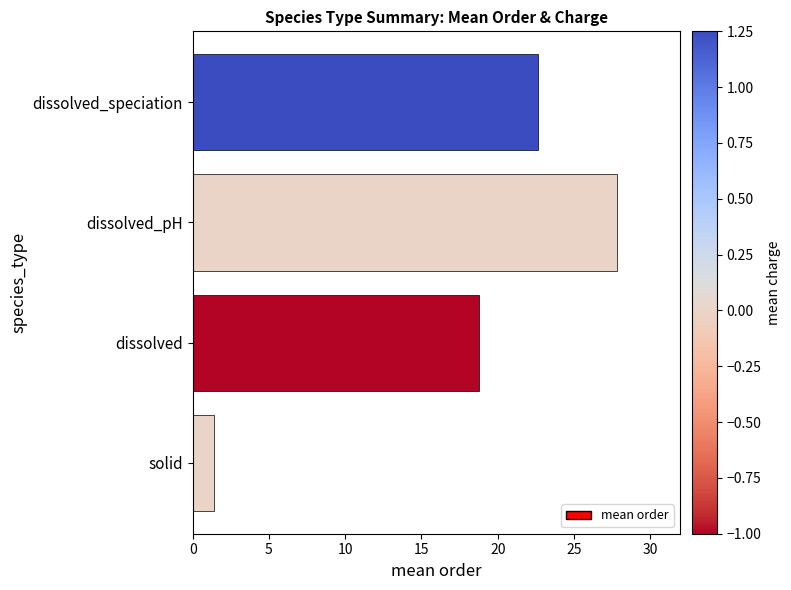

What is the ratio of the value at dissolved_speciation to the value at dissolved?

1.2